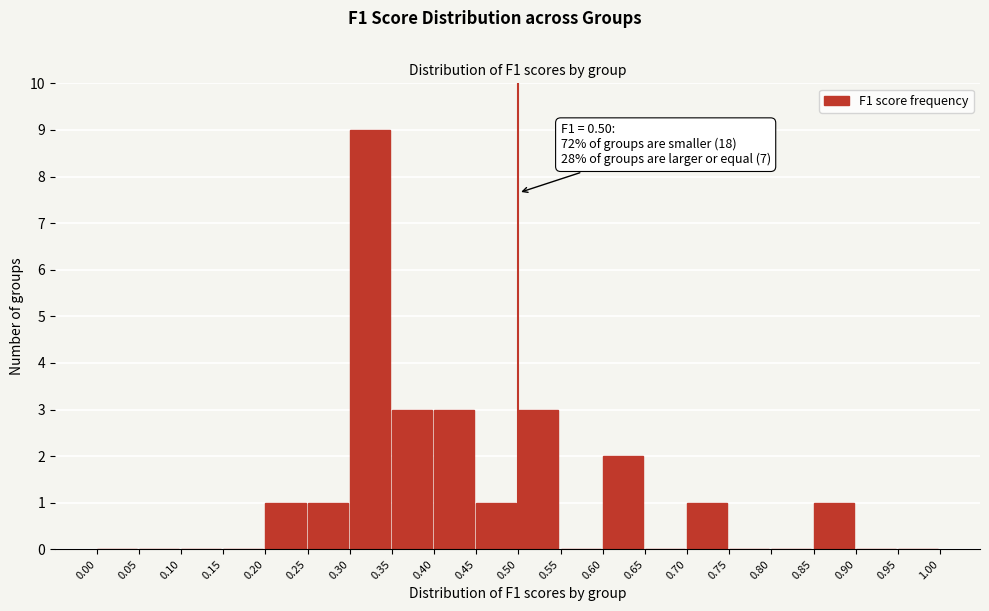

Which range on the x-axis has the tallest bar?

0.30 to 0.35